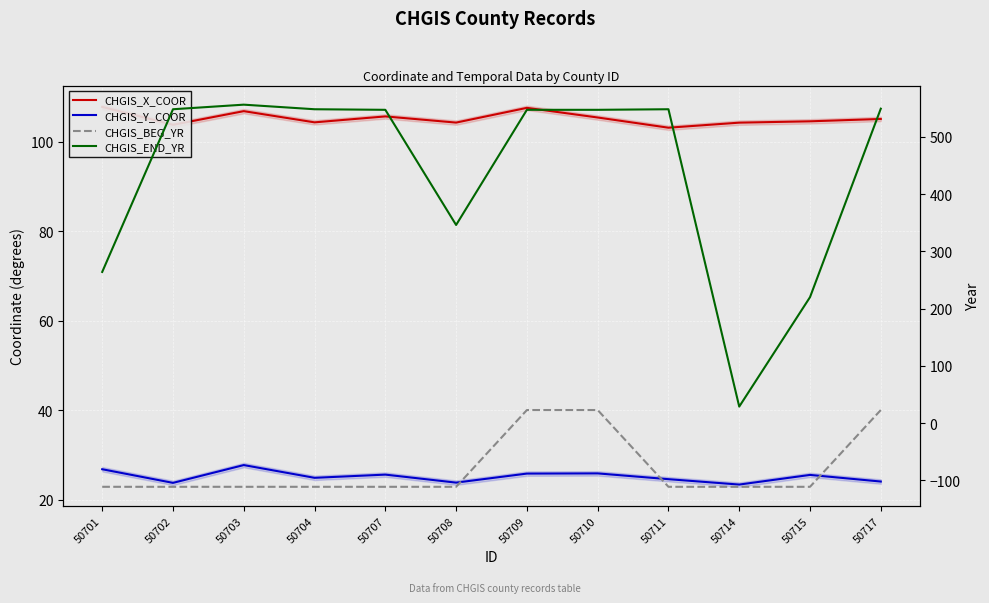

Which category has the lowest value in the CHGIS_BEG_YR series?

50701